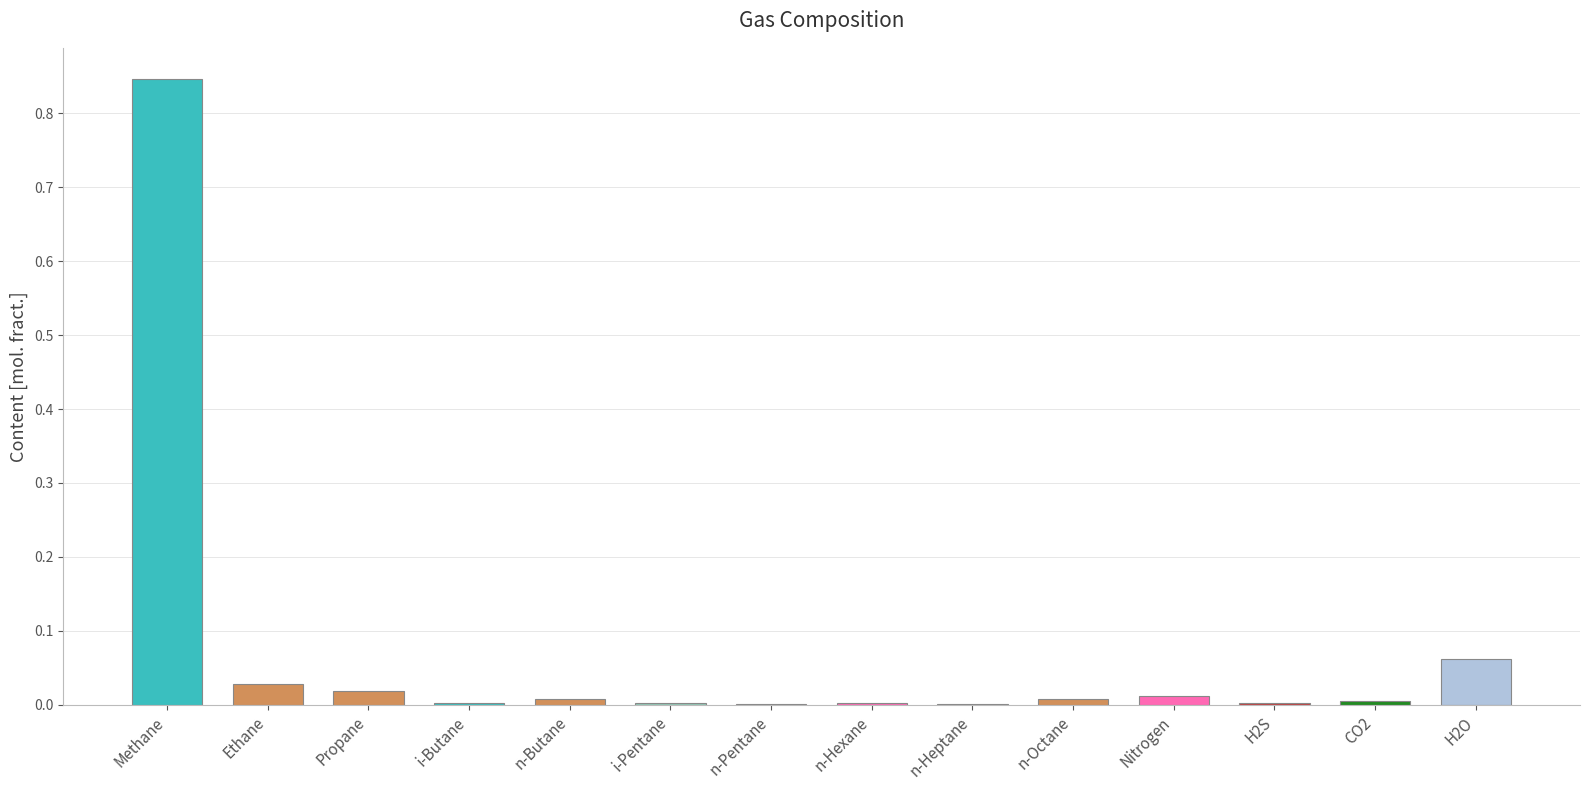

Reading left to right, extract all data points from this chart.

Methane=0.8	Ethane=0.0	Propane=0.0	i-Butane=0.0	n-Butane=0.0	i-Pentane=0.0	n-Pentane=0.0	n-Hexane=0.0	n-Heptane=0.0	n-Octane=0.0	Nitrogen=0.0	H2S=0.0	CO2=0.0	H2O=0.1